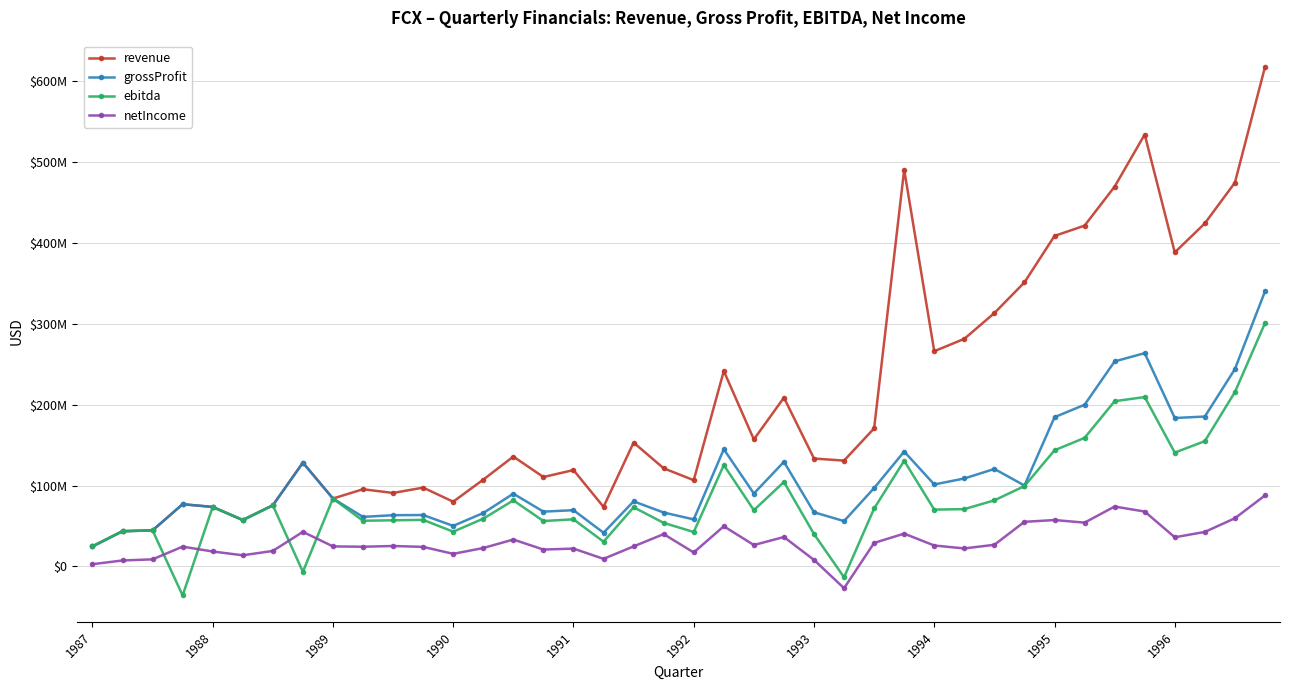

Which series has the largest range (max minus min)?

revenue